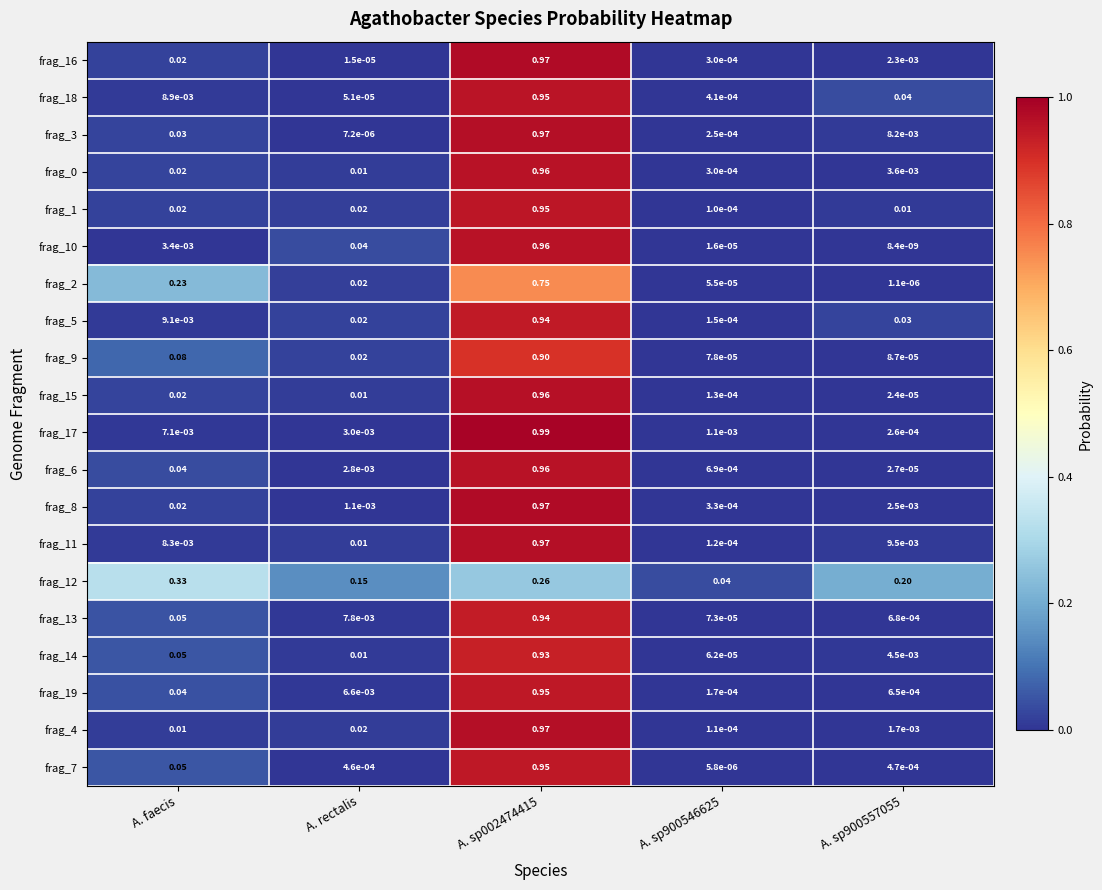

Which series has the largest total across all categories?

frag_3